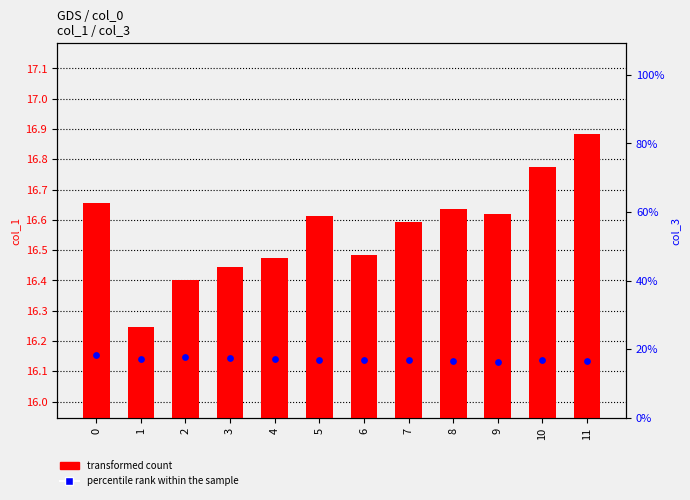

Which series has the largest total across all categories?

transformed count